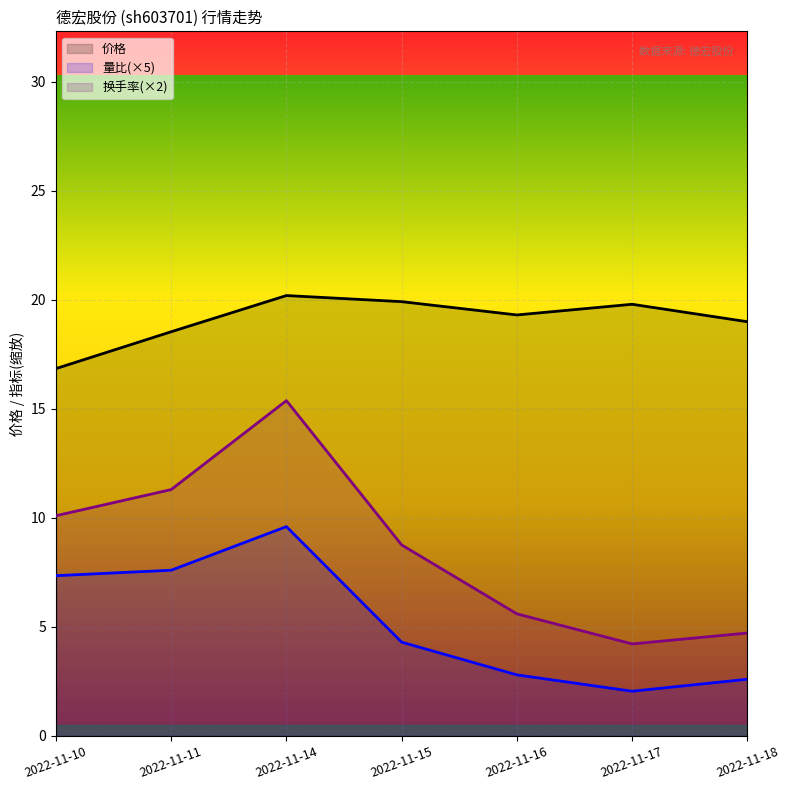

At which label is 价格 closest to 18?

2022-11-11